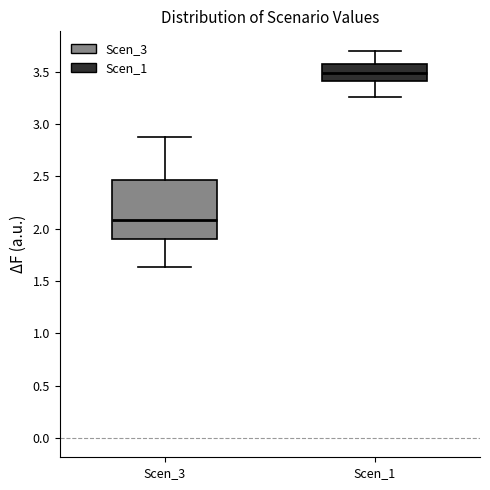

Where does the median line of the box for Scen_3 sit on the y-axis? The values are not printed on the chart, so give them approximately, as read against the axis.

2.10